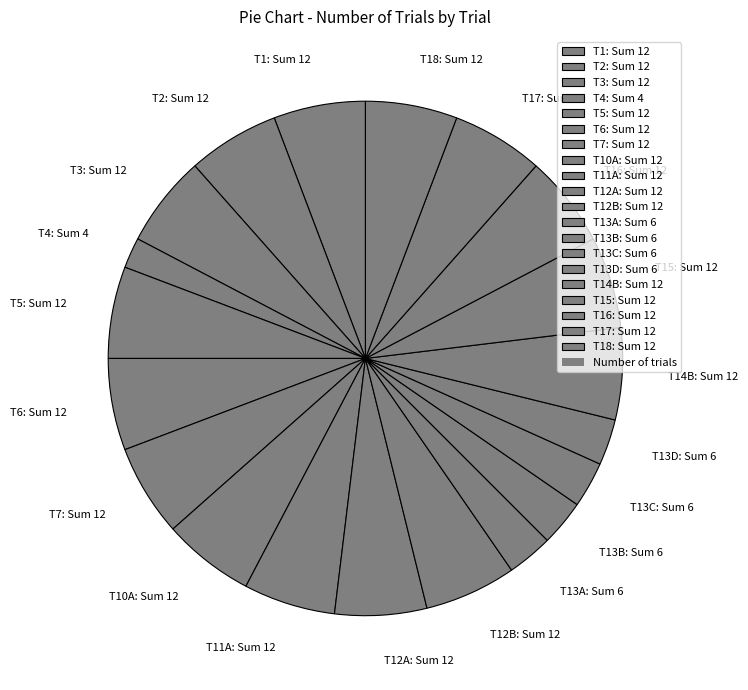

Approximately how many times larger is the value at T15: Sum 12 compared to T13A: Sum 6?

2.0